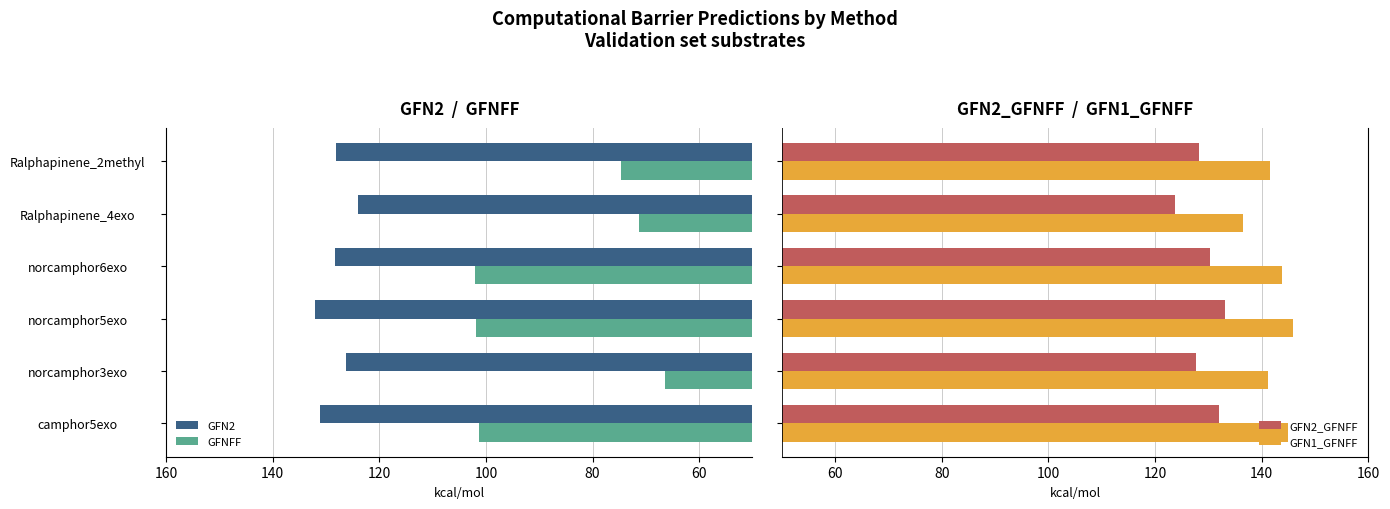

How many values in the GFNFF series exceed 101?

3